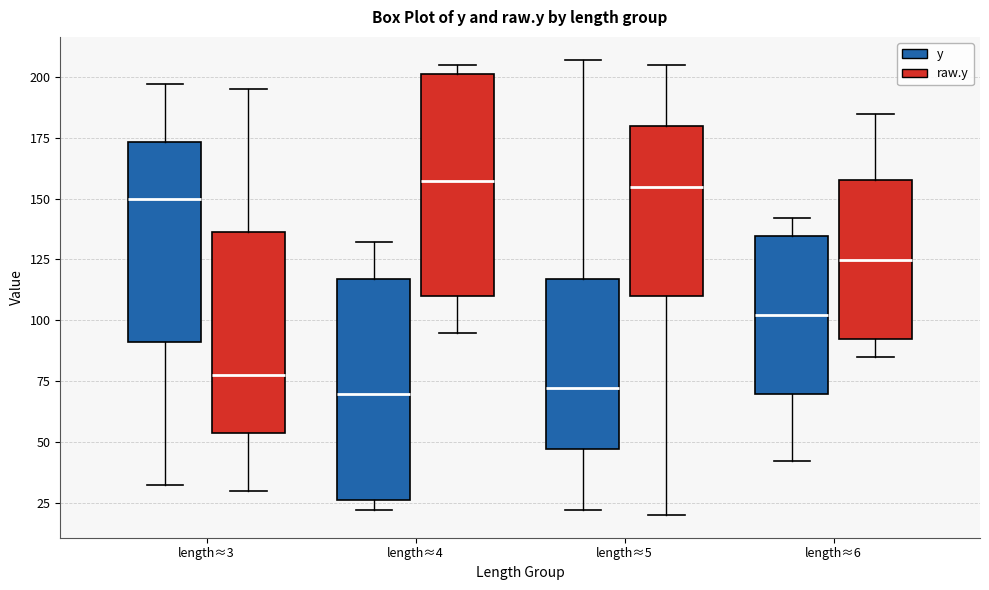

Where does the upper whisker of the box for length≈4 (y) end on the y-axis? The values are not printed on the chart, so give them approximately, as read against the axis.

130